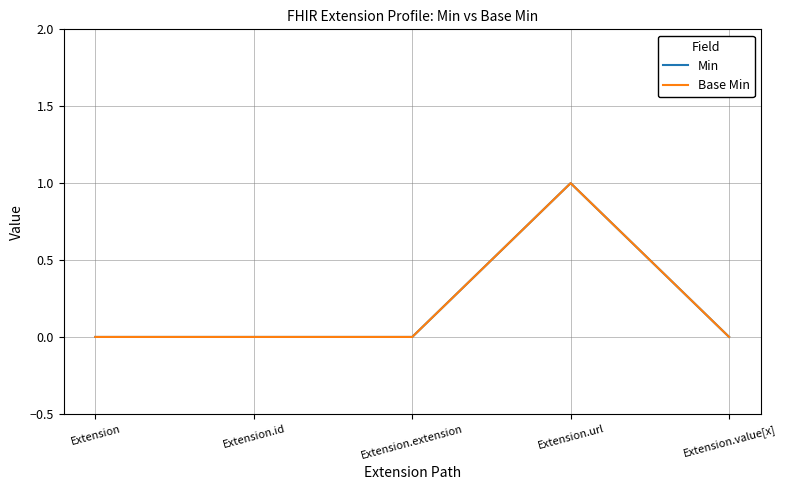

Reading right to left, transcribe all the data shown in this chart.

Min: Extension.value[x]=0	Extension.url=1	Extension.extension=0	Extension.id=0	Extension=0
Base Min: Extension.value[x]=0	Extension.url=1	Extension.extension=0	Extension.id=0	Extension=0